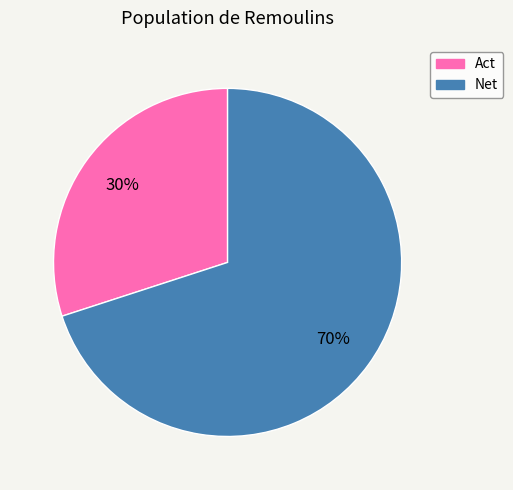

Between Net and Act, which is larger?

Net